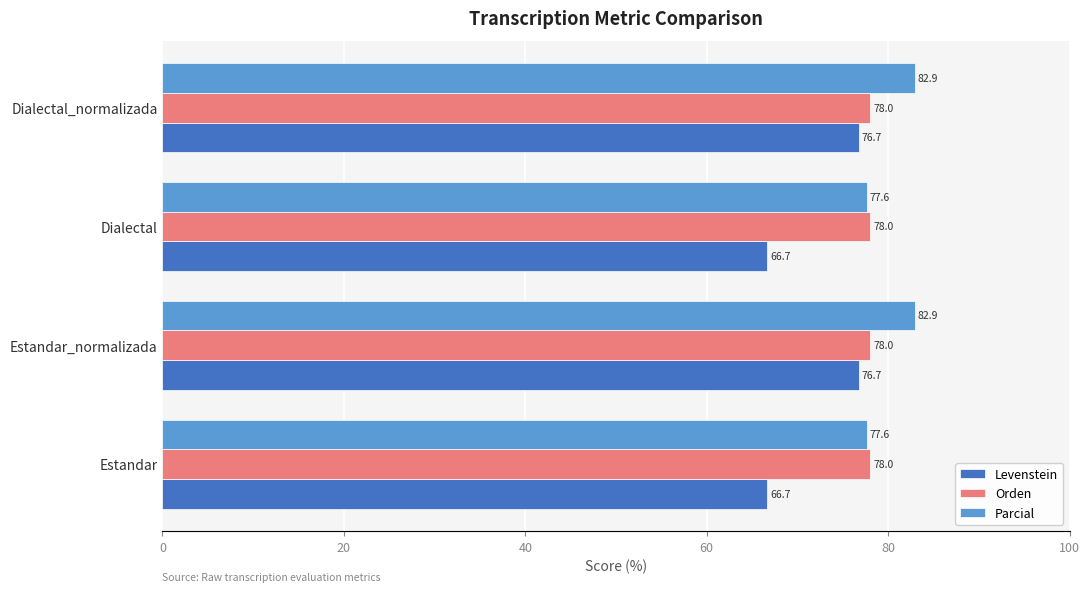

Is the value of Levenstein at Estandar greater than the value of Orden at Dialectal?

No